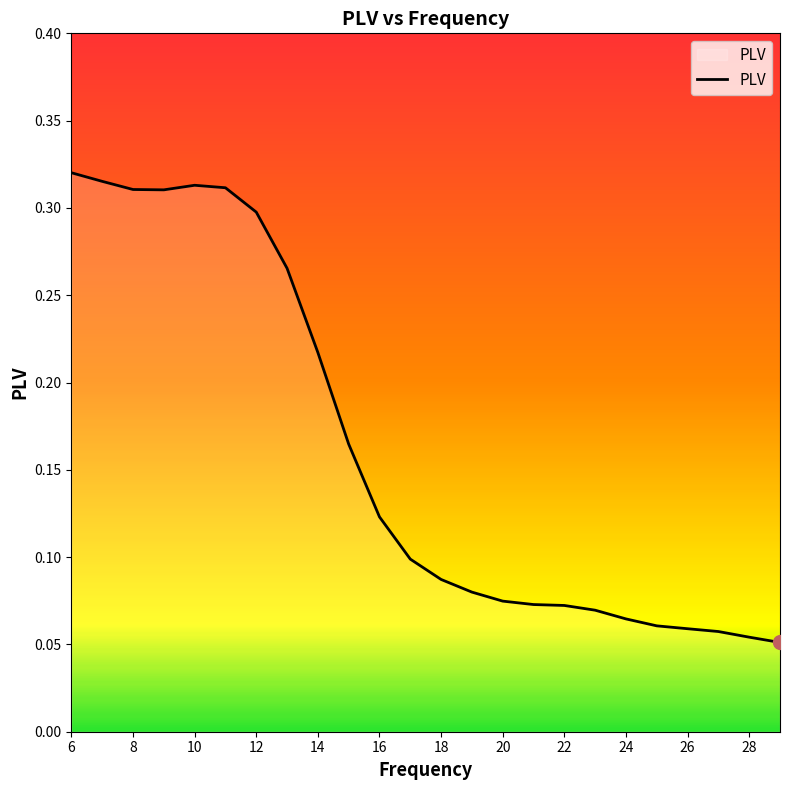

Reading left to right, extract all data points from this chart.

6=0.3	7=0.3	8=0.3	9=0.3	10=0.3	11=0.3	12=0.3	13=0.3	14=0.2	15=0.2	16=0.1	17=0.1	18=0.1	19=0.1	20=0.1	21=0.1	22=0.1	23=0.1	24=0.1	25=0.1	26=0.1	27=0.1	28=0.1	29=0.1